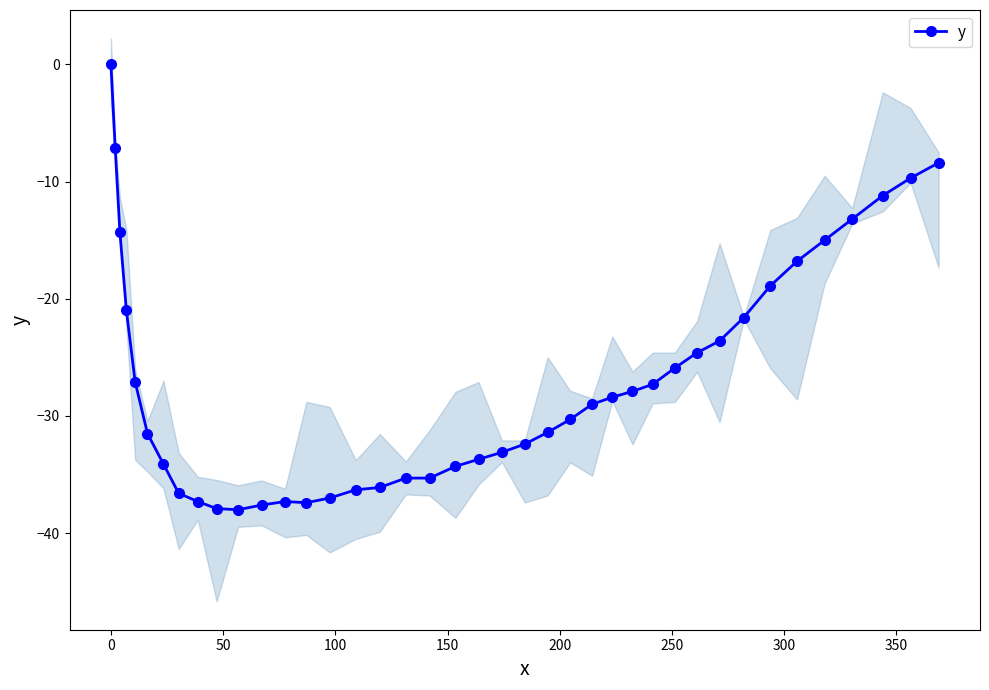

What is the lowest value of the y series?

-38.0